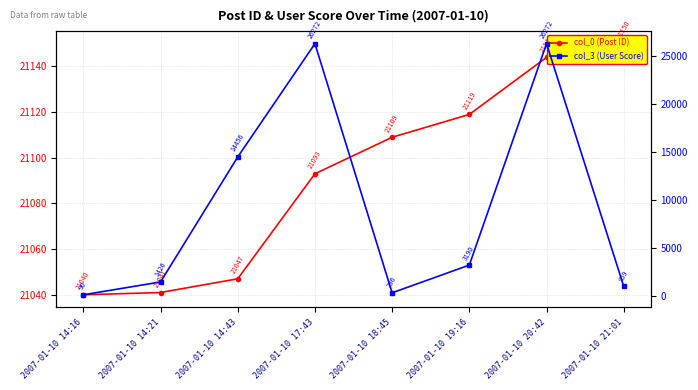

Between 2007-01-10 14:21 and 2007-01-10 20:42, which series saw the biggest shift?

col_3 (User Score)